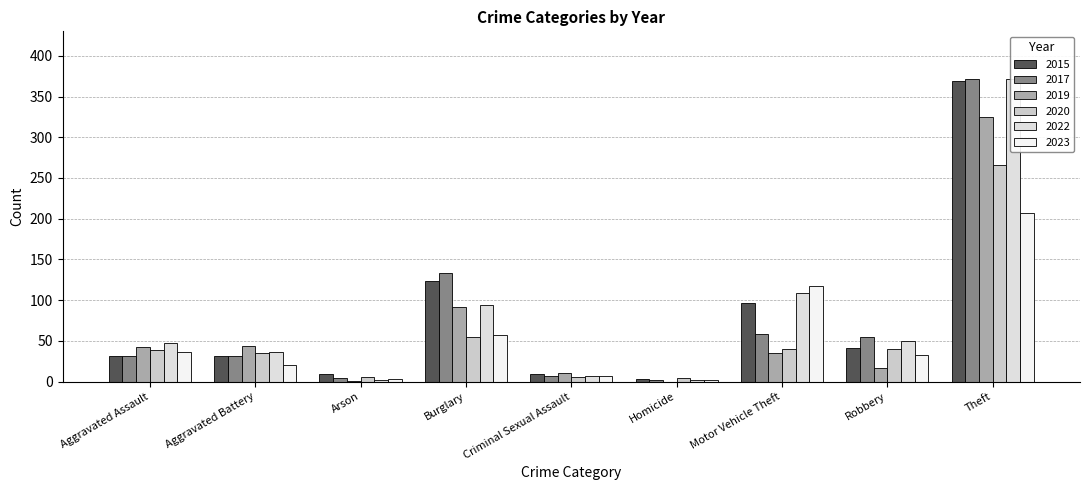

What are all the series names shown in the legend?

2015, 2017, 2019, 2020, 2022, 2023